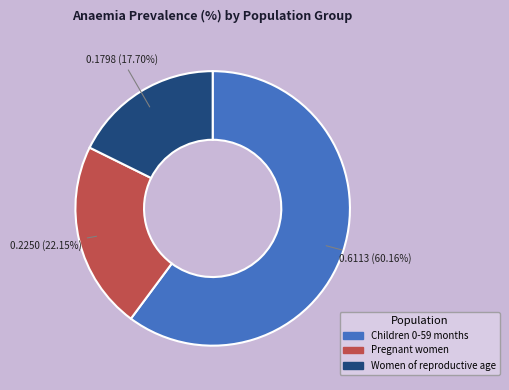

Rank the categories by value from highest to lowest.

Children 0-59 months, Pregnant women, Women of reproductive age